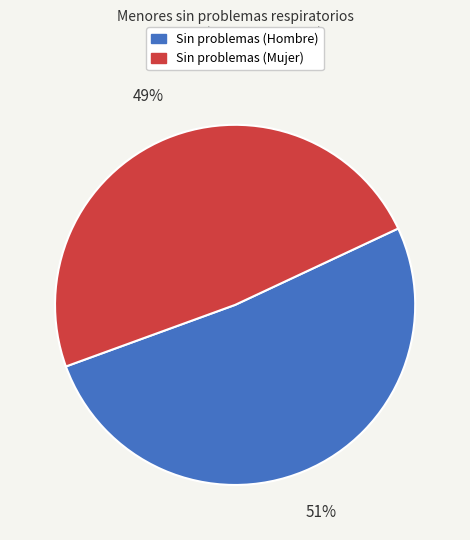

To the nearest percent, what percentage of the pie is Sin problemas (Mujer)?

49%